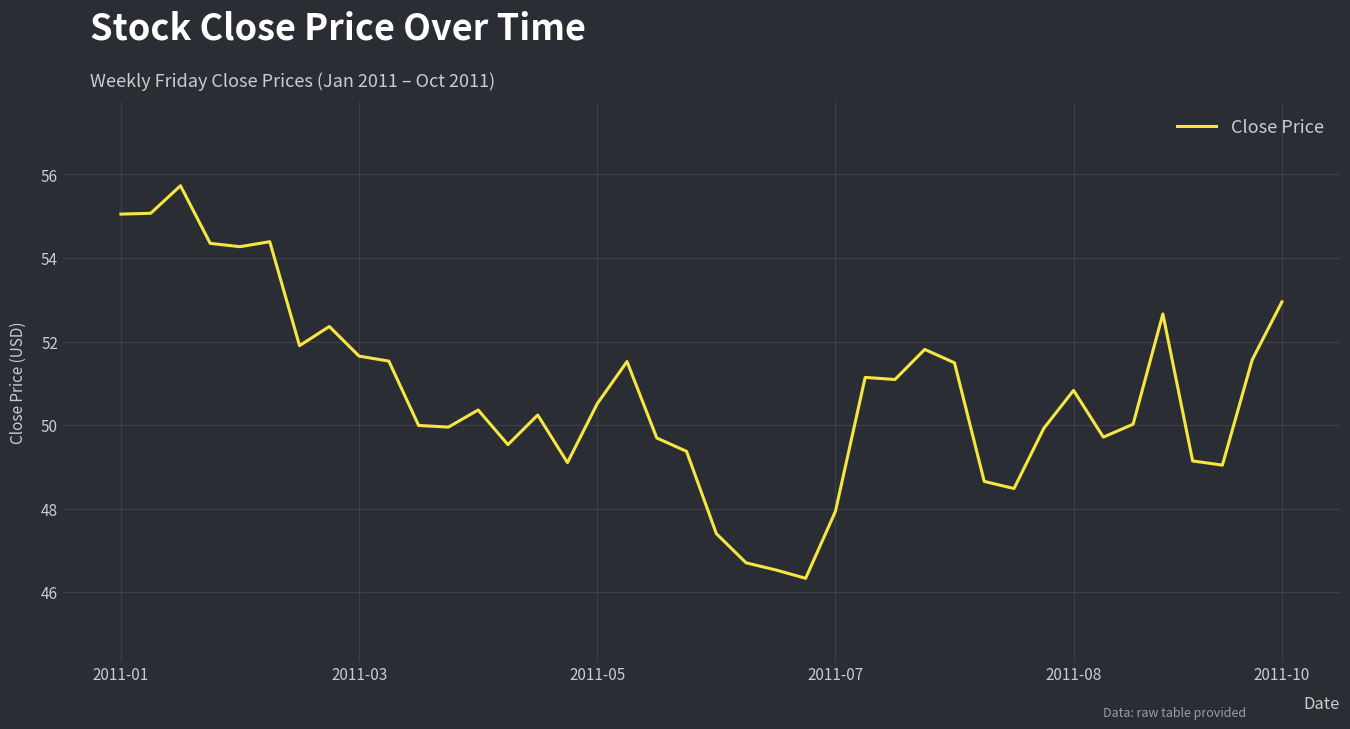

What is the difference between the maximum and minimum values?

9.4